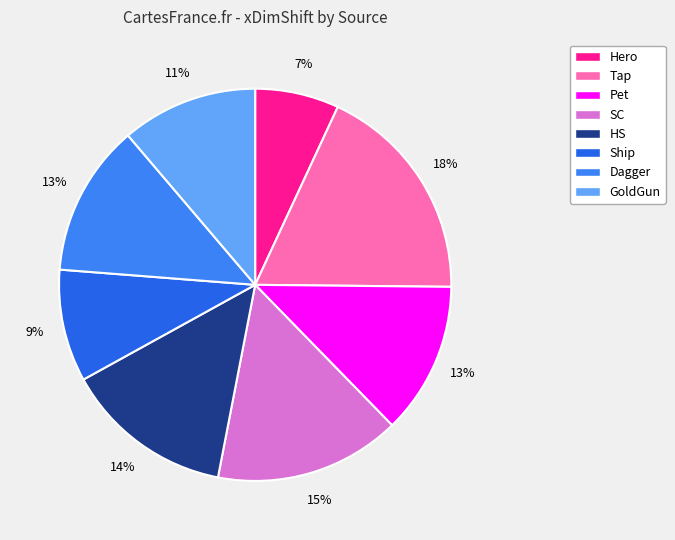

Which slice is the smallest?

Hero